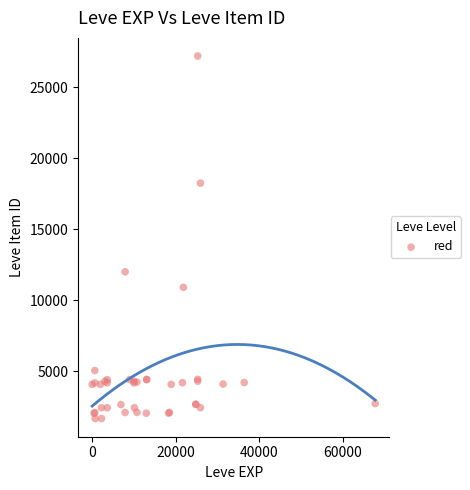

What Y value in the scatter plot is closest to 14448?

12018